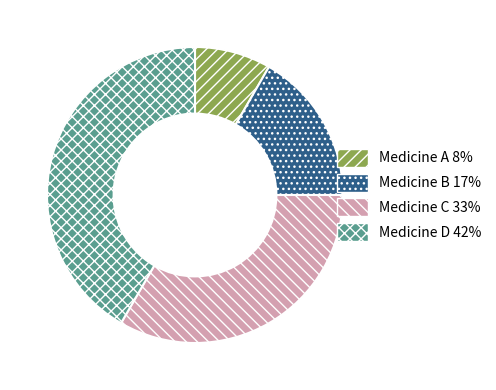

Rank the categories by value from highest to lowest.

Medicine D, Medicine C, Medicine B, Medicine A